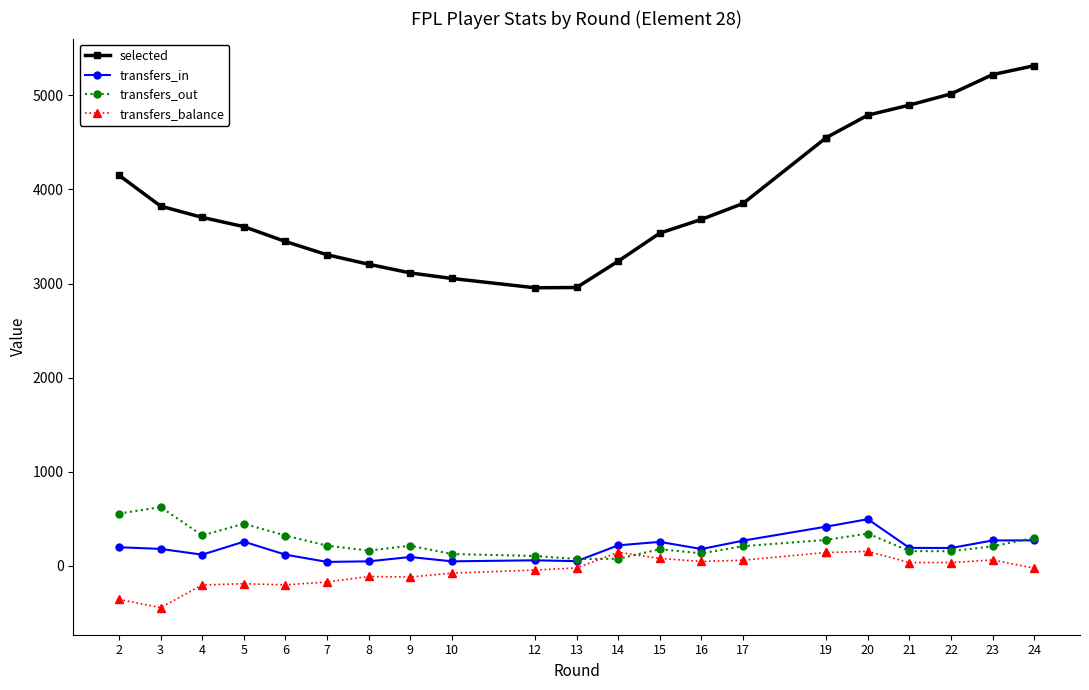

How many values in transfers_balance are below zero?

12